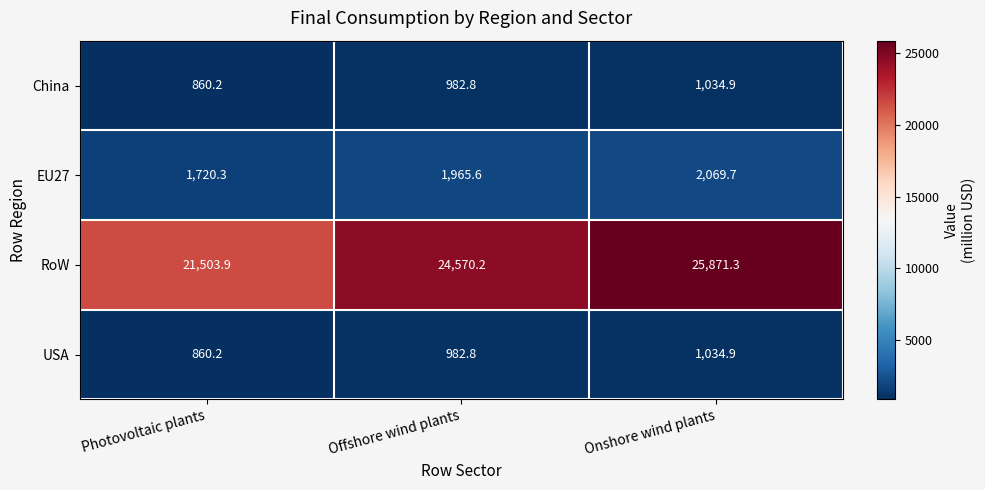

Which series has the largest range (max minus min)?

RoW